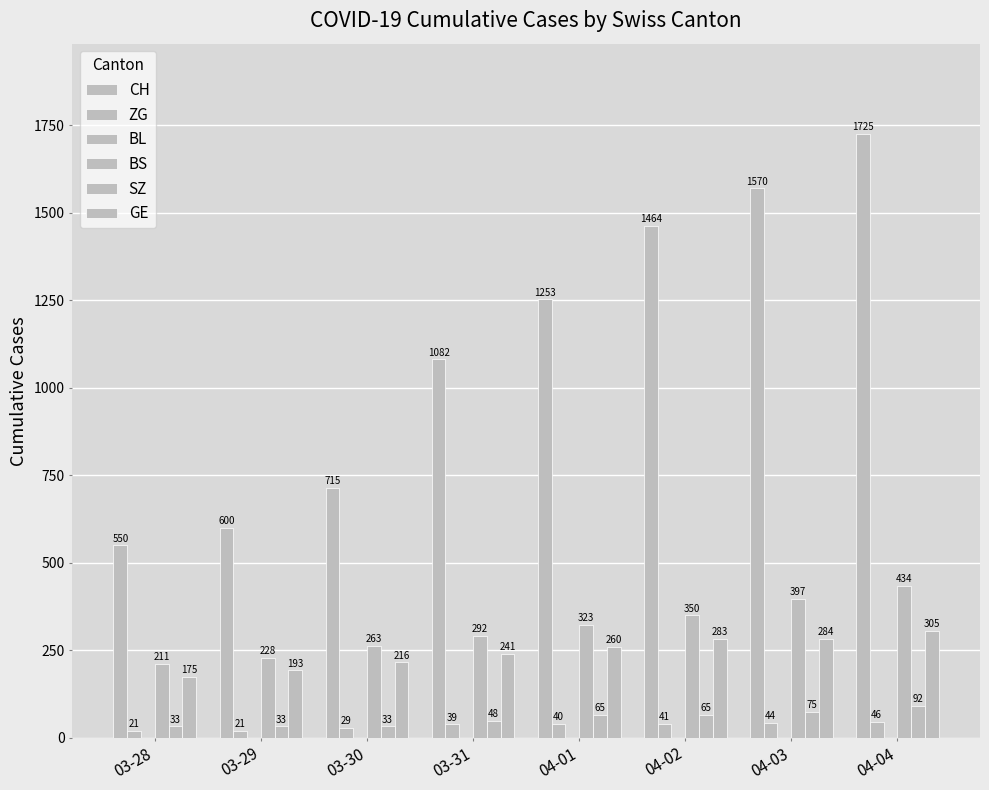

How many data points in GE are less than 260?

4